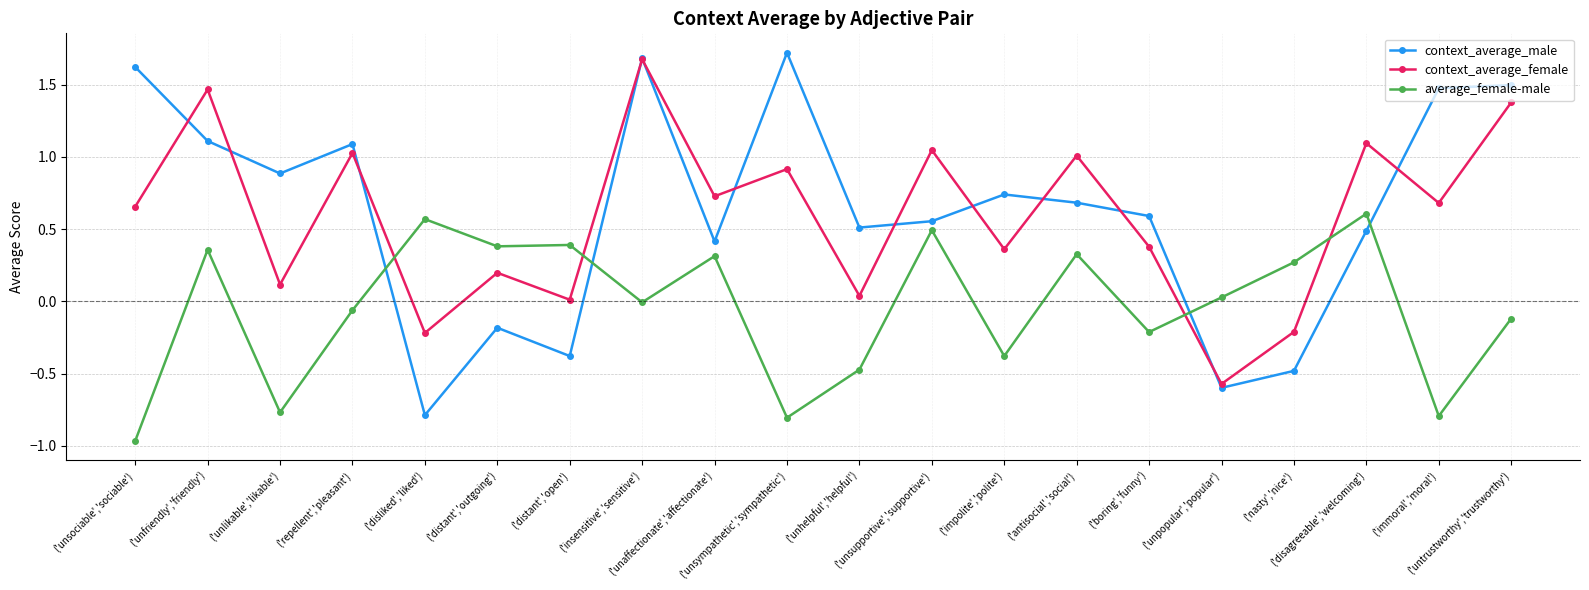

What is the value of the context_average_male point at the 7th from the left?

-0.4